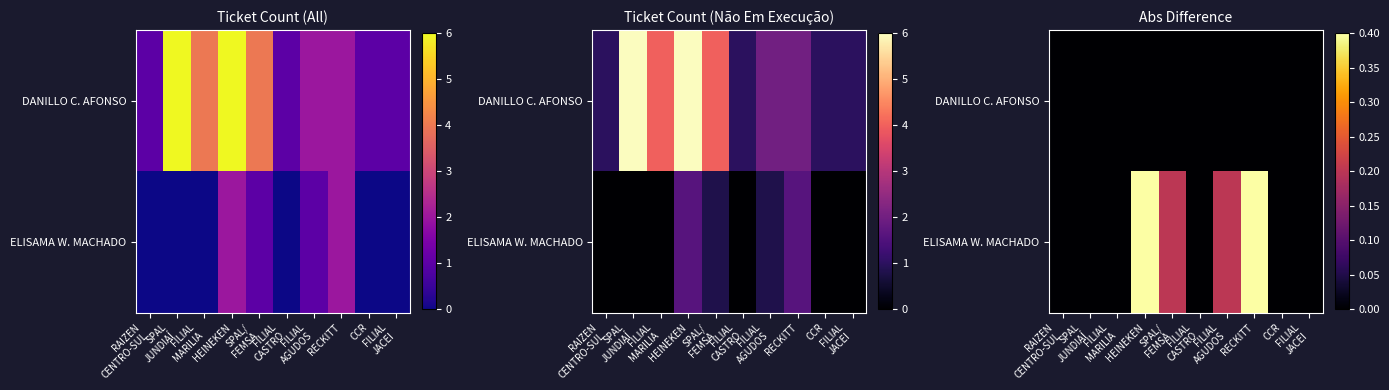

What is the sum of all ELISAMA W. MACHADO values?

1.2